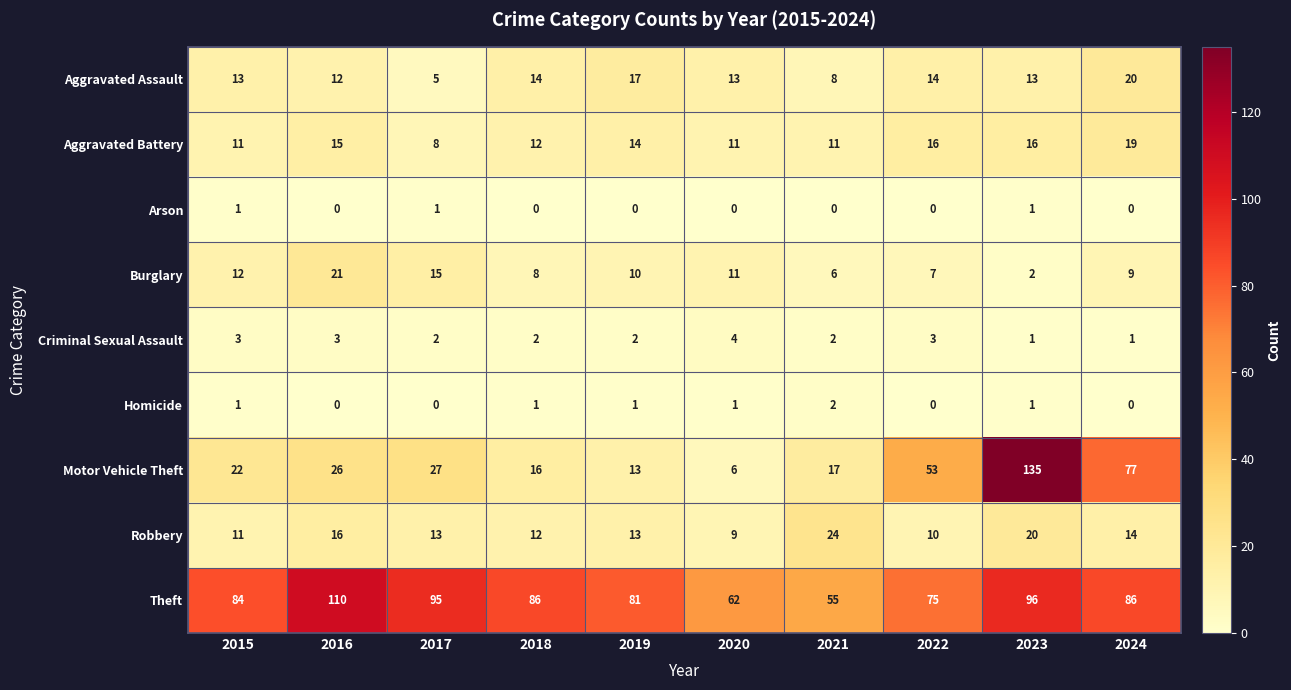

At how many categories does at least one series exceed 2?

10